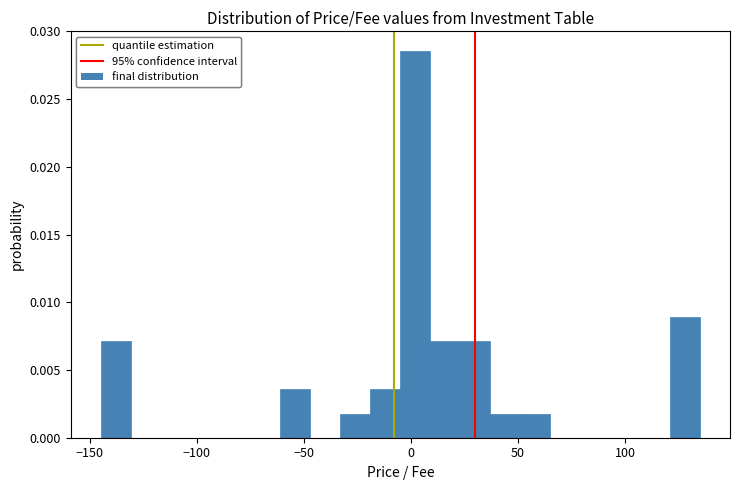

Around what value on the x-axis is the tallest bar? Give the approximate position of its centre, as read against the axis.

0